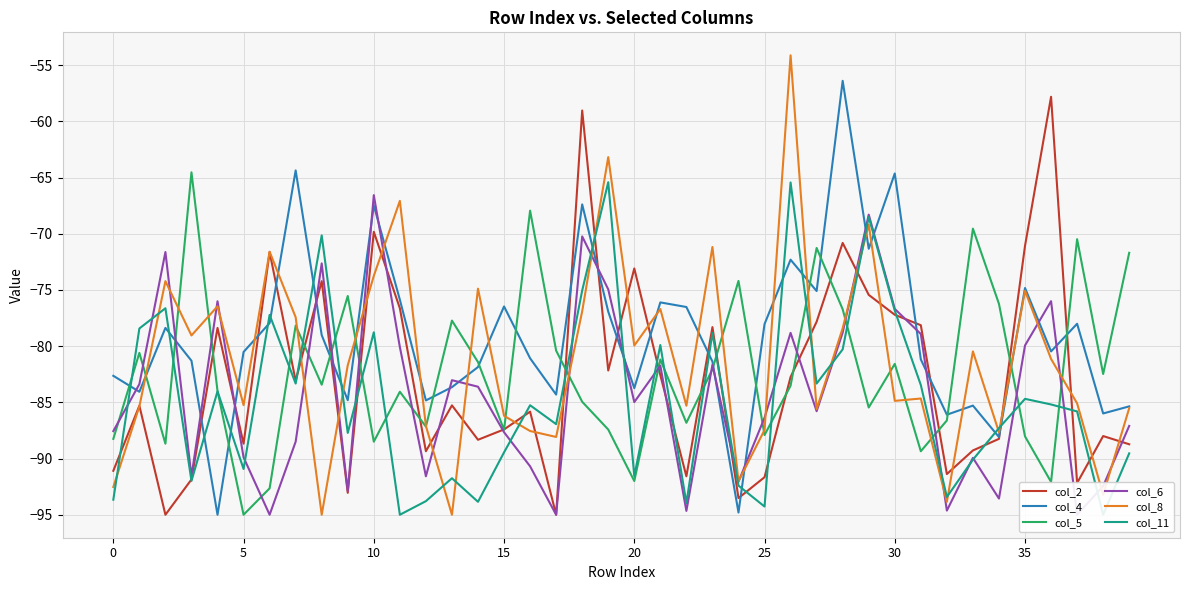

Reading left to right, list all the values displayed in this chart.

col_2: -91.1	-85.3	-95.0	-91.9	-78.4	-88.7	-71.6	-83.1	-74.2	-93.0	-69.8	-76.6	-89.3	-85.3	-88.3	-87.4	-85.8	-95.0	-59.0	-82.2	-73.1	-82.6	-91.6	-78.3	-93.5	-91.7	-82.8	-77.8	-70.8	-75.4	-77.2	-78.1	-91.4	-89.3	-88.2	-71.1	-57.8	-92.2	-88.0	-88.7
col_4: -82.6	-84.1	-78.4	-81.3	-95.0	-80.5	-78.0	-64.4	-79.0	-84.8	-67.5	-75.9	-84.8	-83.7	-81.9	-76.5	-81.1	-84.3	-67.4	-76.9	-83.7	-76.1	-76.5	-81.4	-94.8	-78.0	-72.3	-75.1	-56.4	-71.3	-64.6	-81.2	-86.1	-85.3	-88.1	-74.8	-80.5	-78.0	-86.0	-85.4
col_5: -88.2	-80.6	-88.7	-64.5	-84.0	-95.0	-92.7	-78.2	-83.4	-75.5	-88.5	-84.1	-87.2	-77.7	-81.4	-87.5	-68.0	-80.4	-85.0	-87.4	-92.0	-81.2	-86.8	-82.1	-74.2	-87.9	-83.5	-71.3	-76.7	-85.5	-81.6	-89.3	-86.6	-69.5	-76.2	-88.0	-92.1	-70.5	-82.5	-71.7
col_6: -87.6	-83.4	-71.6	-91.6	-76.0	-89.9	-95.0	-88.5	-72.6	-92.9	-66.6	-80.1	-91.6	-83.0	-83.6	-87.7	-90.7	-95.0	-70.2	-75.0	-85.0	-81.7	-94.7	-81.7	-92.1	-86.4	-78.8	-85.8	-78.8	-68.3	-76.7	-78.9	-94.6	-89.9	-93.6	-79.9	-76.0	-95.0	-92.5	-87.1
col_8: -92.5	-85.4	-74.2	-79.0	-76.5	-85.2	-71.6	-77.4	-95.0	-81.7	-73.8	-67.1	-87.1	-95.0	-74.9	-86.2	-87.5	-88.1	-76.9	-63.2	-80.0	-76.7	-85.3	-71.2	-92.0	-87.5	-54.1	-85.6	-78.4	-69.2	-84.9	-84.7	-93.8	-80.5	-87.7	-75.1	-81.1	-85.1	-93.2	-85.5
col_11: -93.7	-78.4	-76.6	-92.0	-84.0	-90.9	-77.2	-83.3	-70.2	-87.7	-78.8	-95.0	-93.8	-91.8	-93.8	-89.5	-85.3	-86.9	-75.0	-65.4	-91.6	-79.9	-94.0	-78.8	-92.4	-94.3	-65.4	-83.3	-80.3	-68.5	-76.8	-83.5	-93.4	-90.1	-87.3	-84.7	-85.2	-85.8	-95.0	-89.5